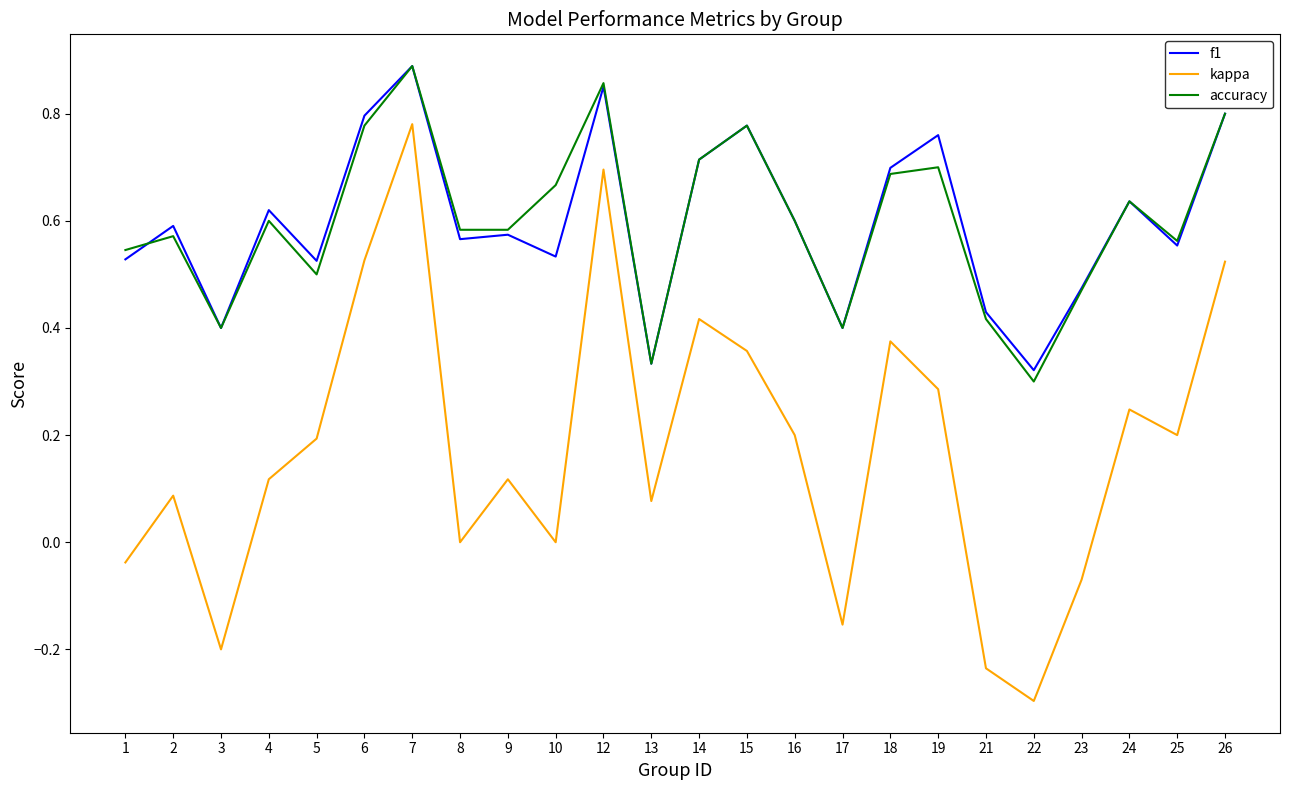

Where is the first local maximum for f1?

2